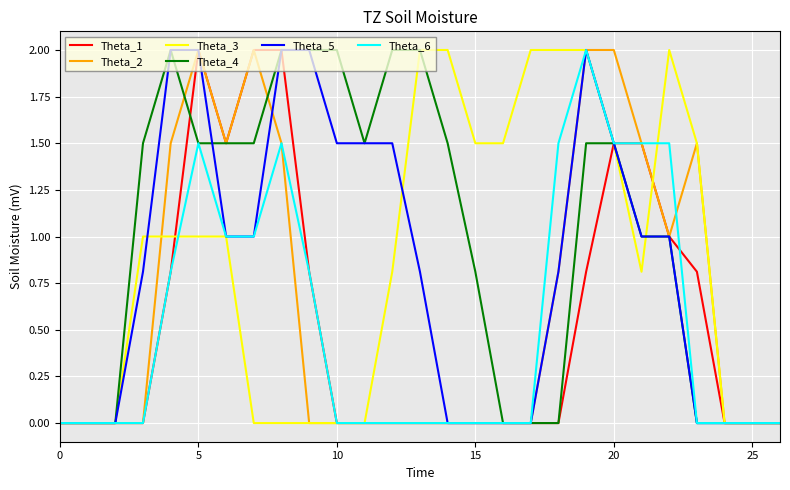

What is the highest value of the Theta_4 series?

2.0